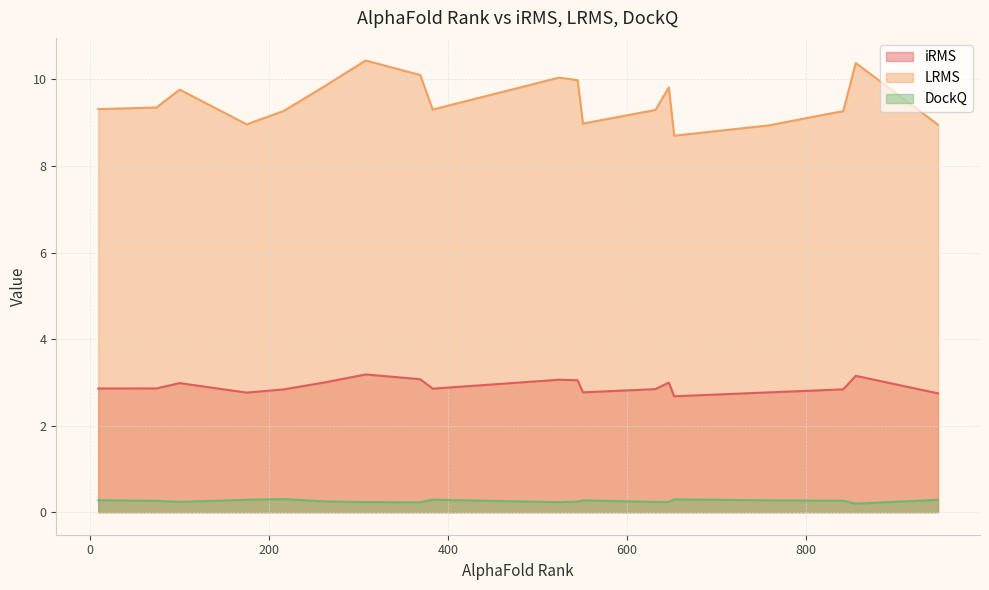

List the series in order of their peak value, highest first.

LRMS, iRMS, DockQ